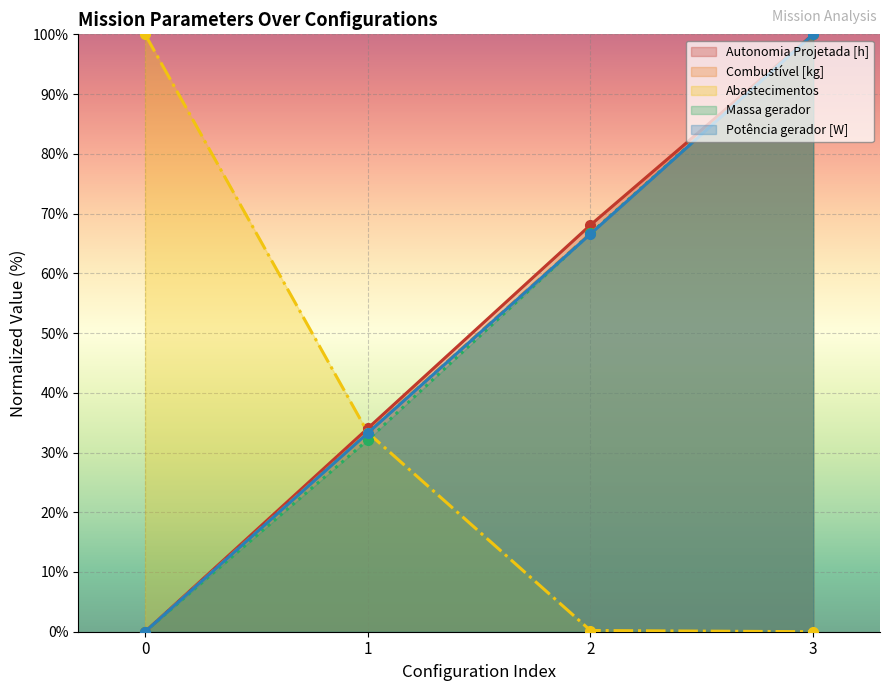

Which series has the largest total across all categories?

Autonomia Projetada [h]